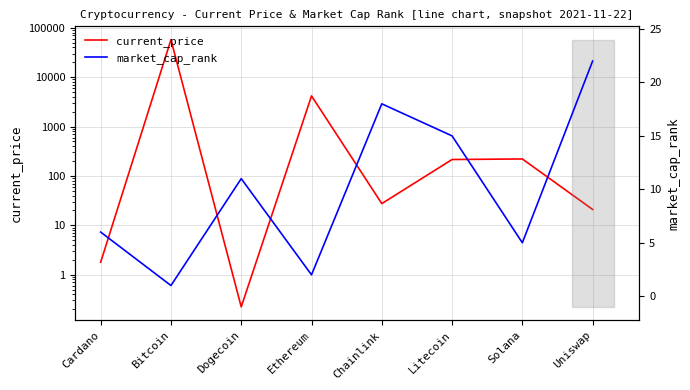

What is the value of the market_cap_rank point at the 3rd from the left?

11.0